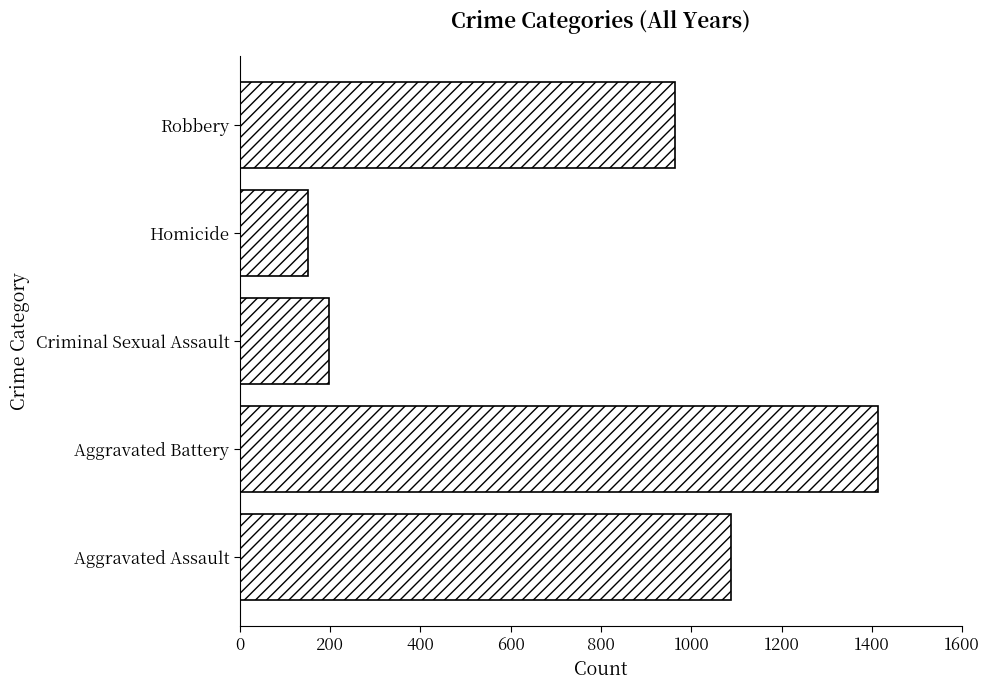

What is the sum of all values?

3815